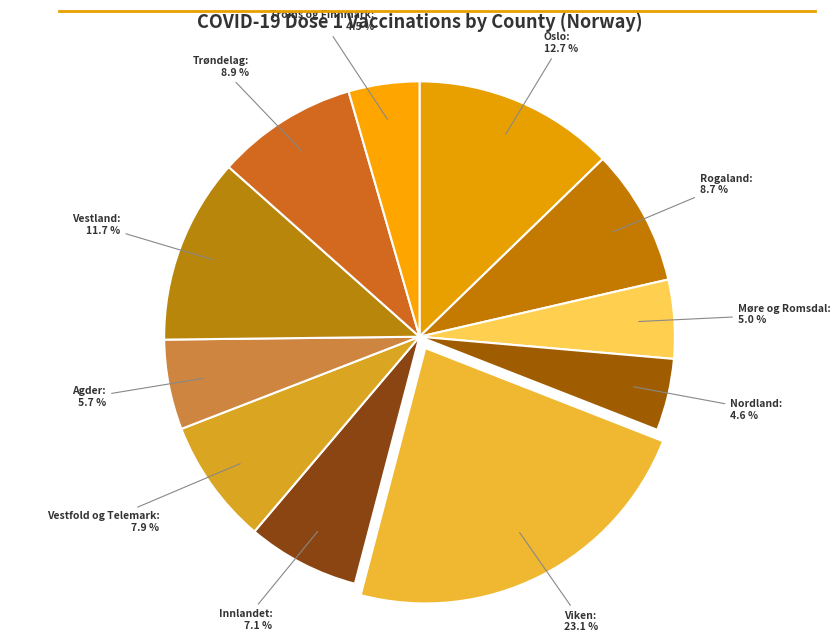

Which slice is the largest?

Viken